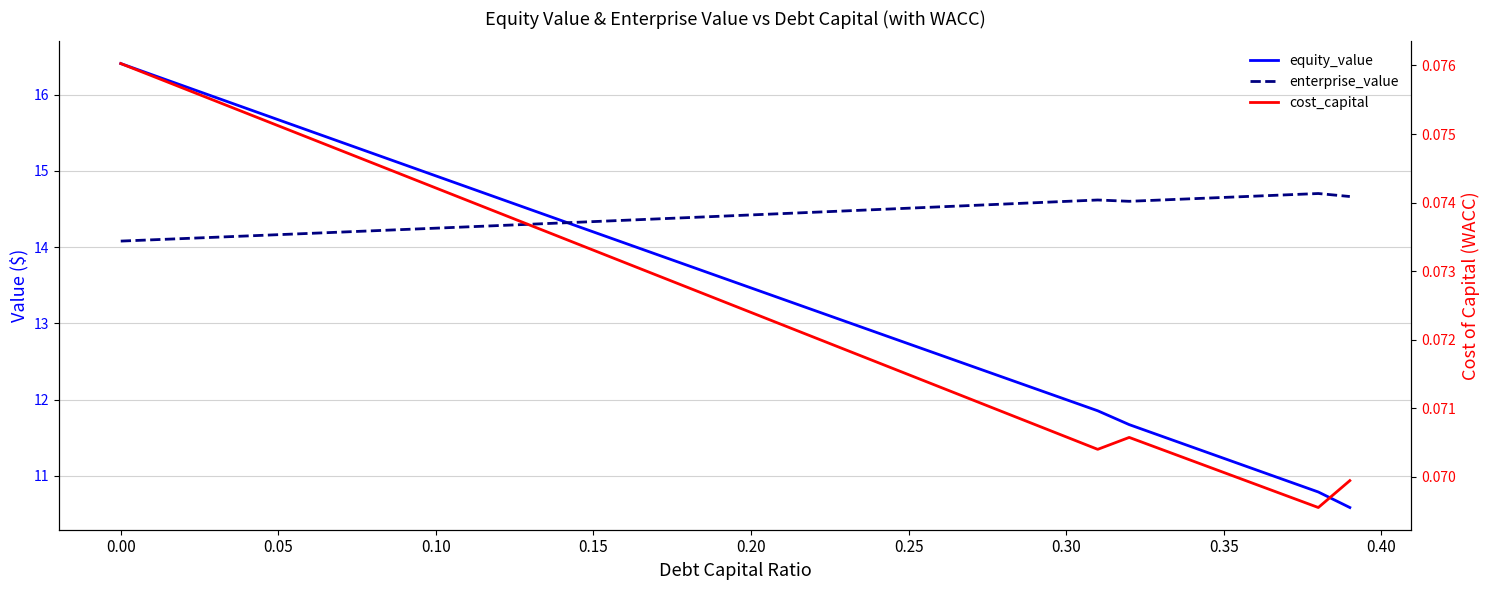

How many lines are shown in the chart?

3